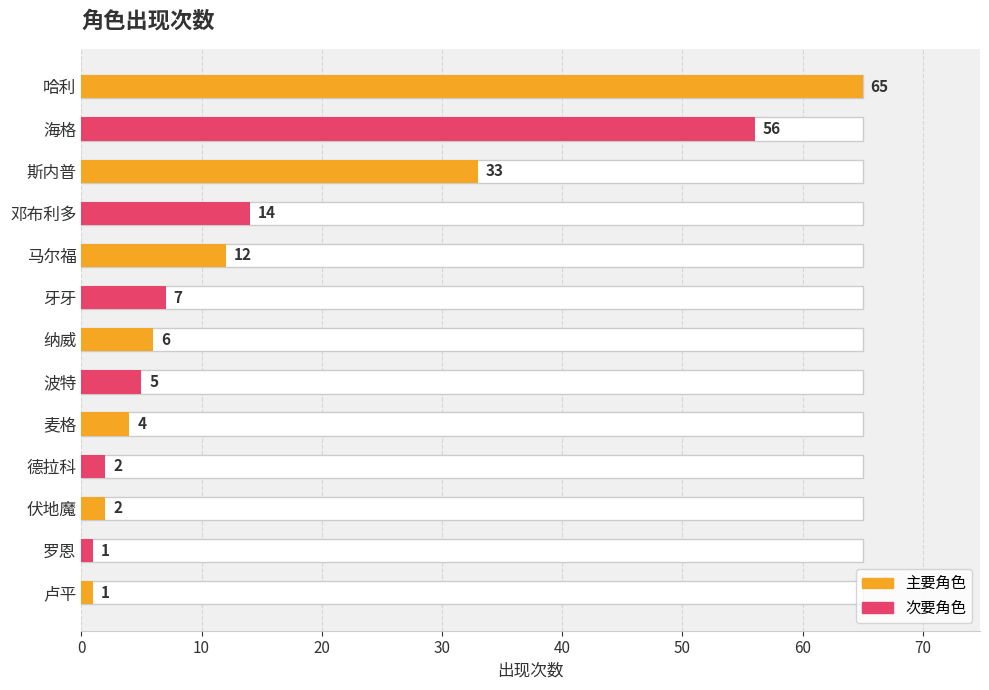

What is the sum of the values at 德拉科 and 邓布利多?

16